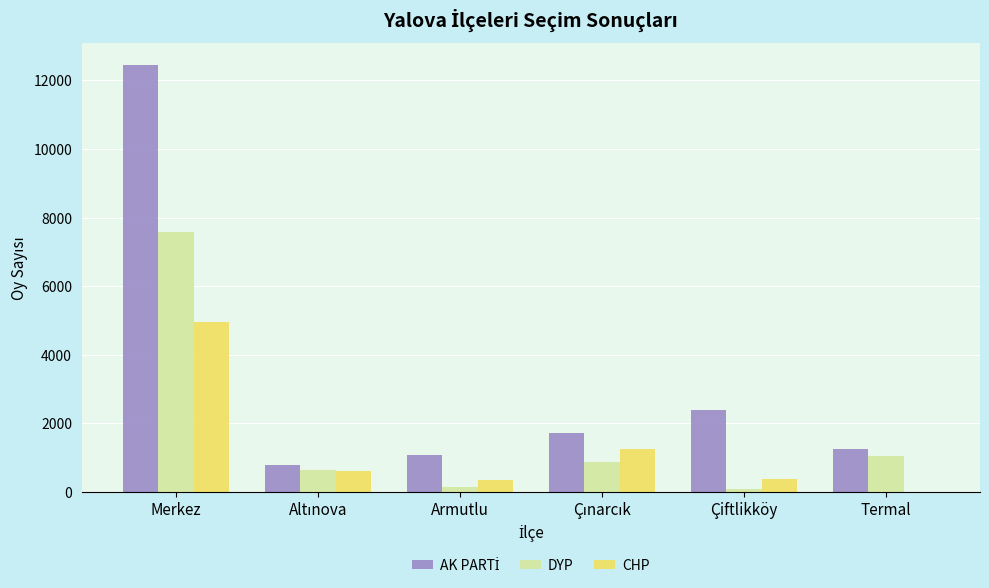

Which category has the highest value in the CHP series?

Merkez